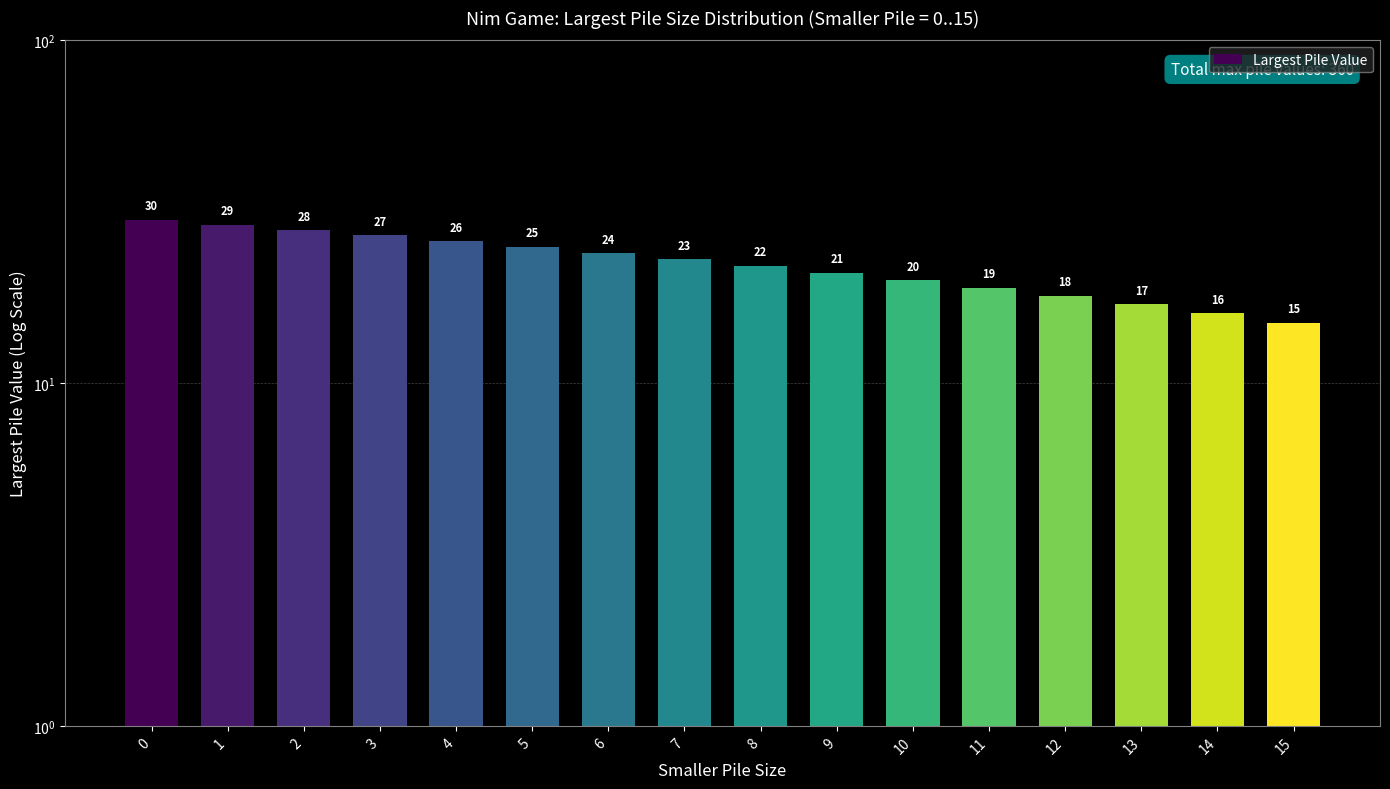

What is the smallest value displayed?

15